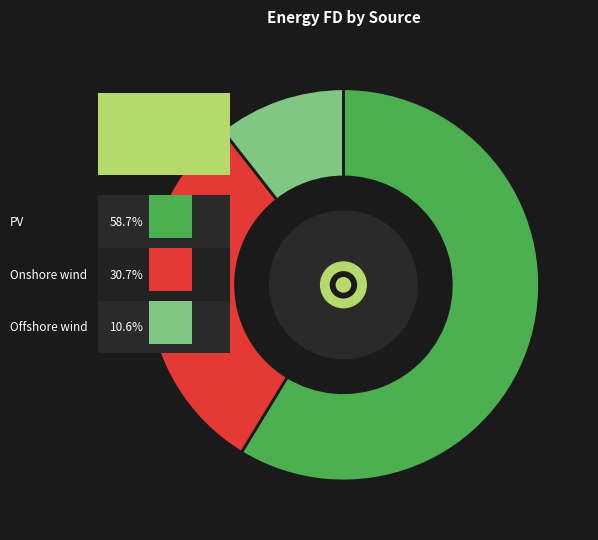

What is the largest slice in the pie chart?

PV